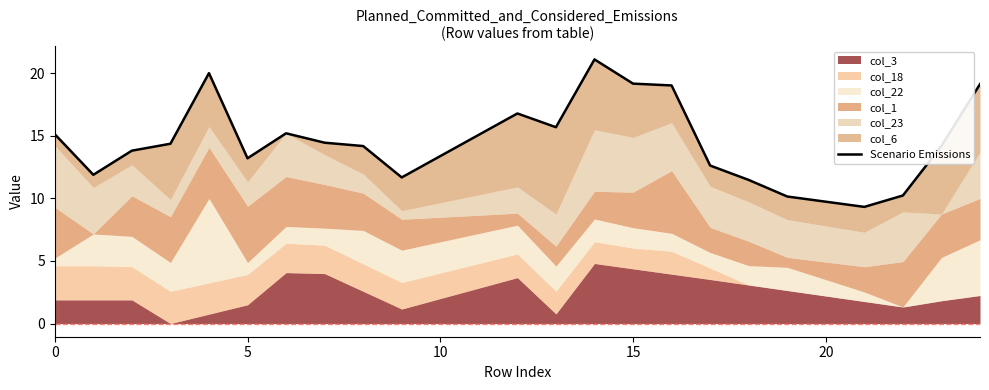

At which label is the value closest to 15?

11